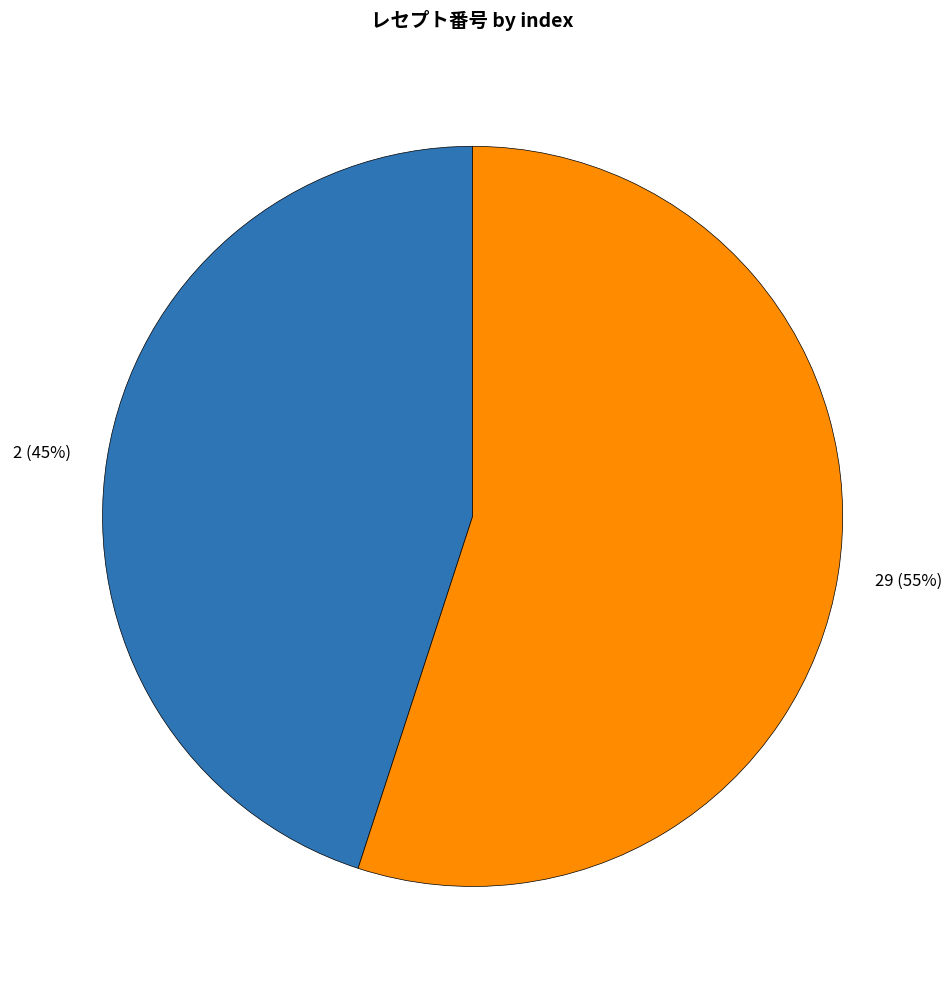

Approximately how many times larger is the value at 2 (45%) compared to 29 (55%)?

0.8